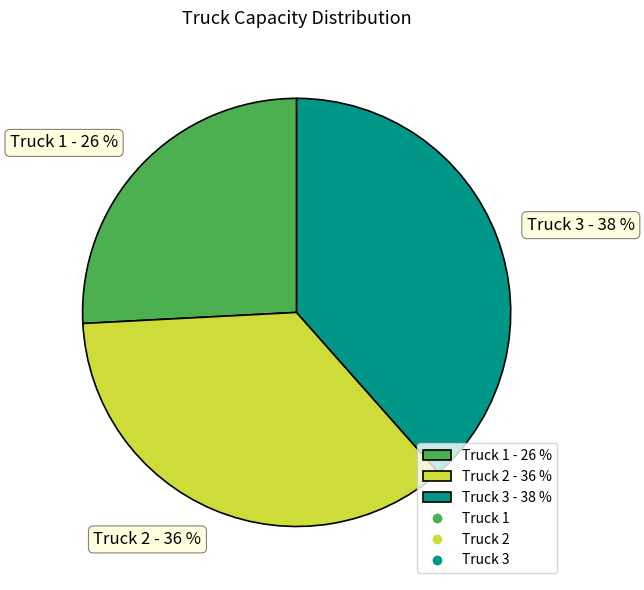

The Truck 2 slice represents 24% of the pie. True or false?

False